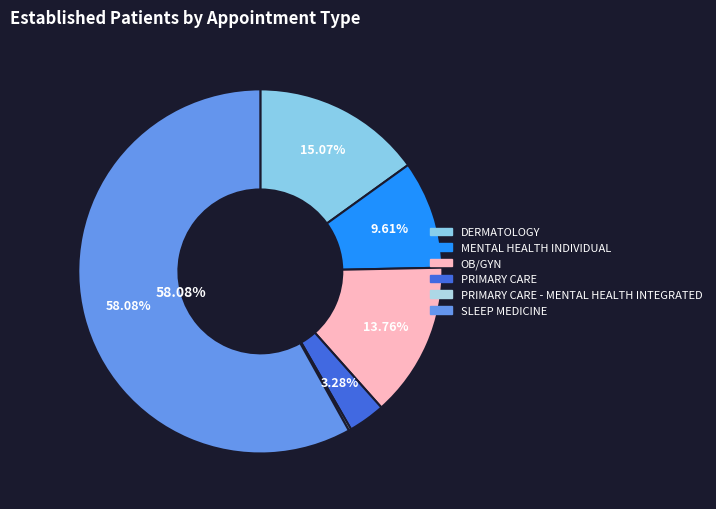

Rank the categories by value from highest to lowest.

SLEEP MEDICINE, DERMATOLOGY, OB/GYN, MENTAL HEALTH INDIVIDUAL, PRIMARY CARE, PRIMARY CARE - MENTAL HEALTH INTEGRATED